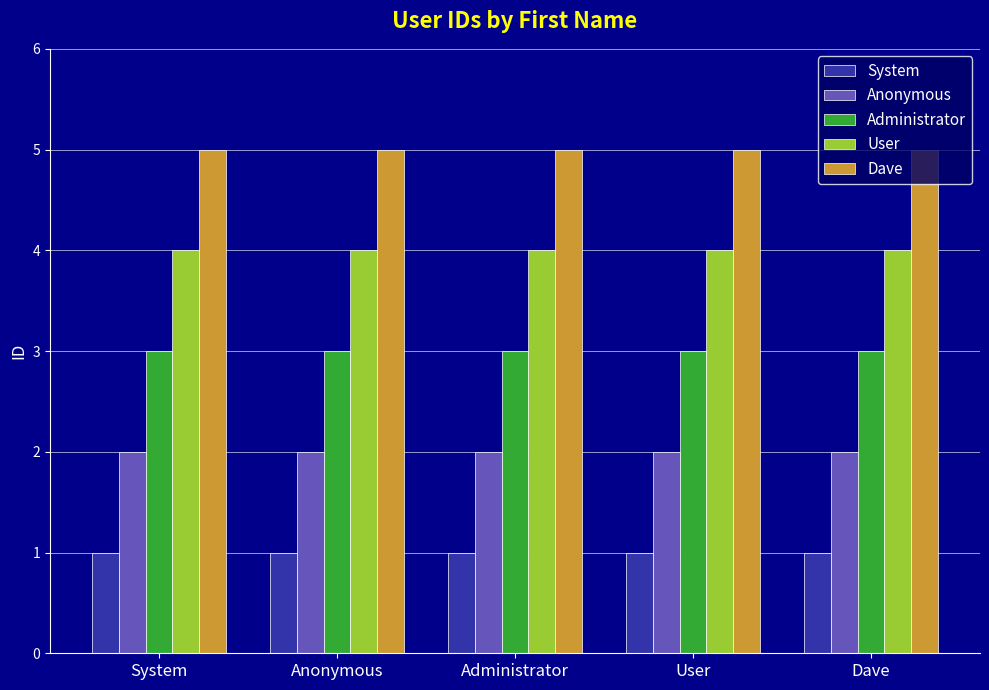

What is the approximate value of Administrator at System?

3